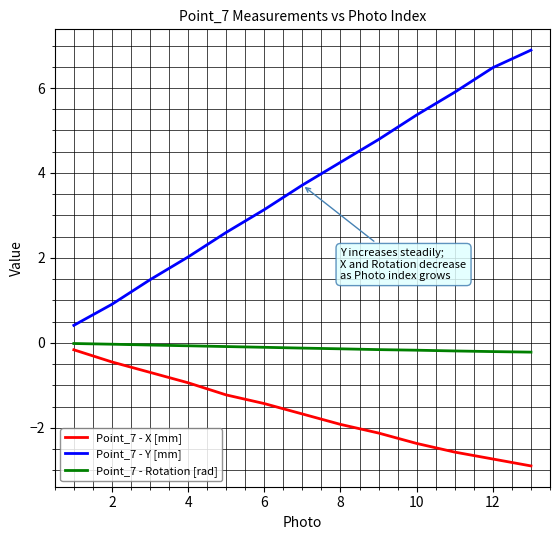

Count the number of categories in the chart.

13